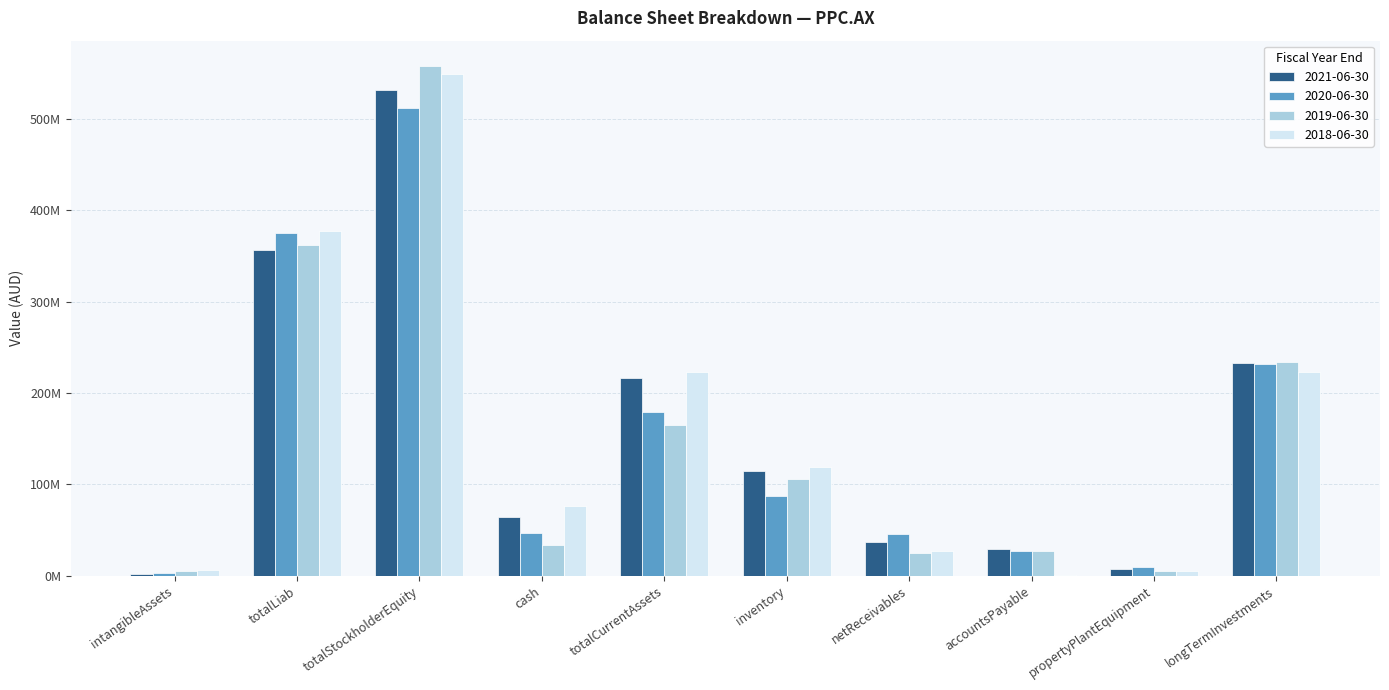

Are the bars grouped side by side (vs. stacked)?

Yes